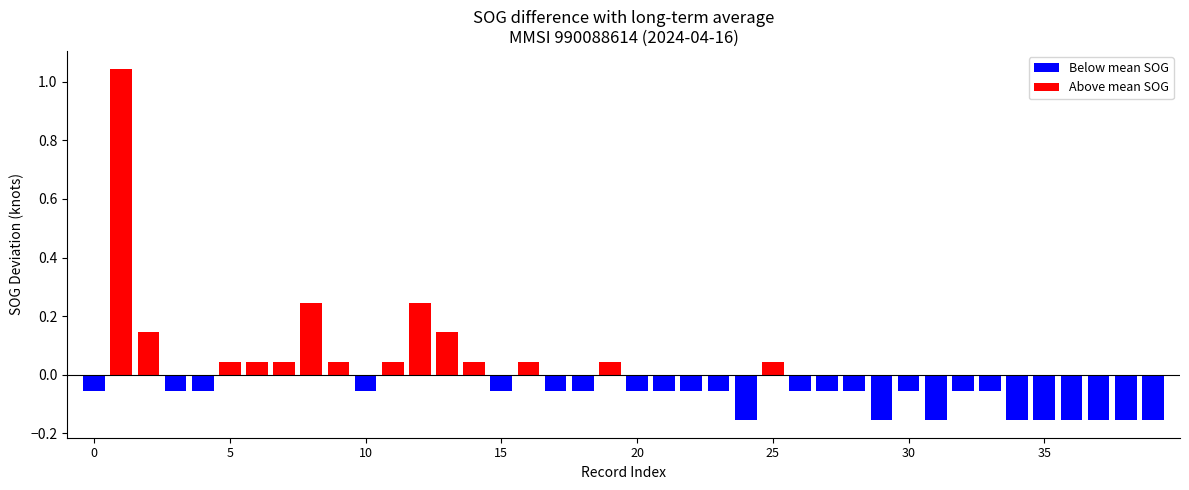

Which label corresponds to the largest value in the chart?

1